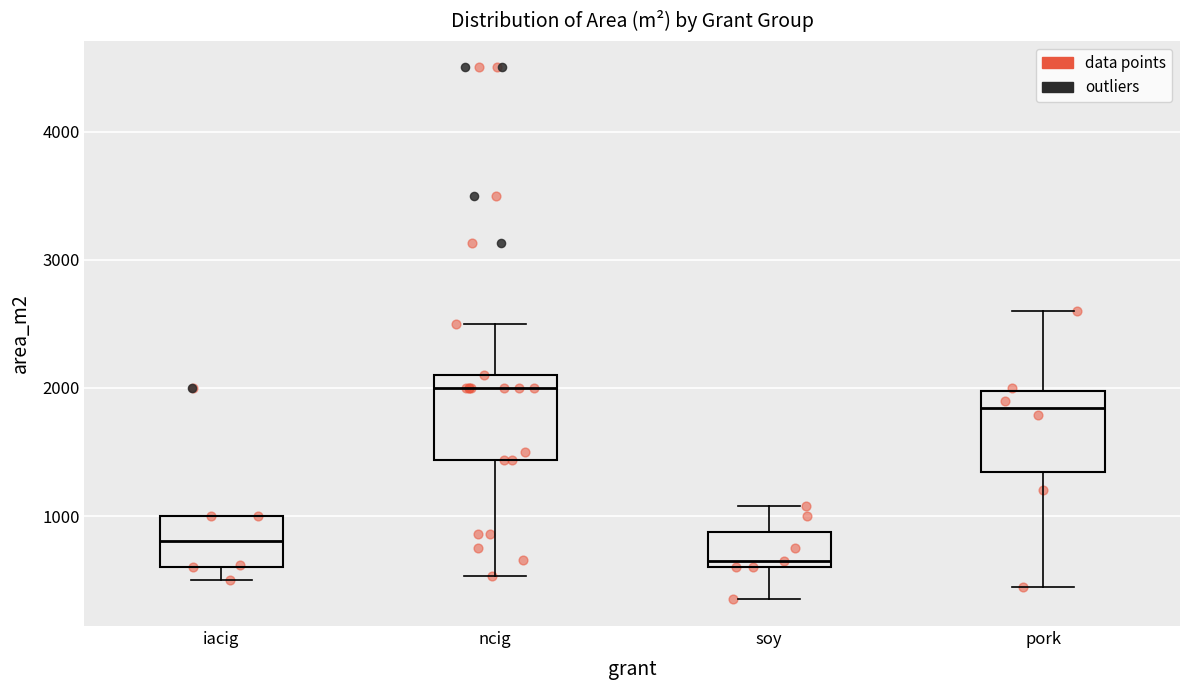

Reading left to right, transcribe this box plot: for each box, give where its median line is, the range the box spans, and where its two whiskers end, as read against the y-axis. The values are not printed on the chart, so give them approximately, as read against the axis.

iacig: median 800, box 600 to 1000, whiskers 500 to 1000
ncig: median 2000, box 1400 to 2100, whiskers 500 to 2500
soy: median 700, box 600 to 900, whiskers 400 to 1100
pork: median 1800, box 1300 to 2000, whiskers 500 to 2600